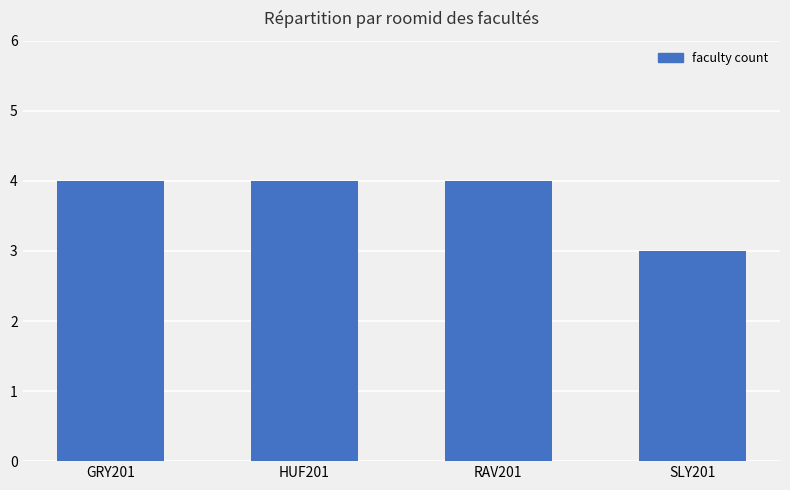

Is it true that the value at HUF201 is 7?

False